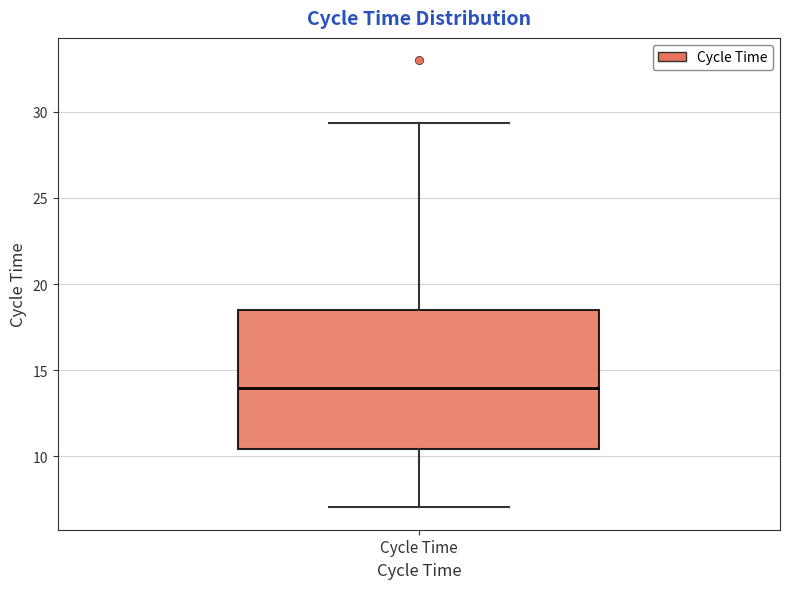

Where does the upper whisker of the box for Cycle Time end on the y-axis? The values are not printed on the chart, so give them approximately, as read against the axis.

29.5